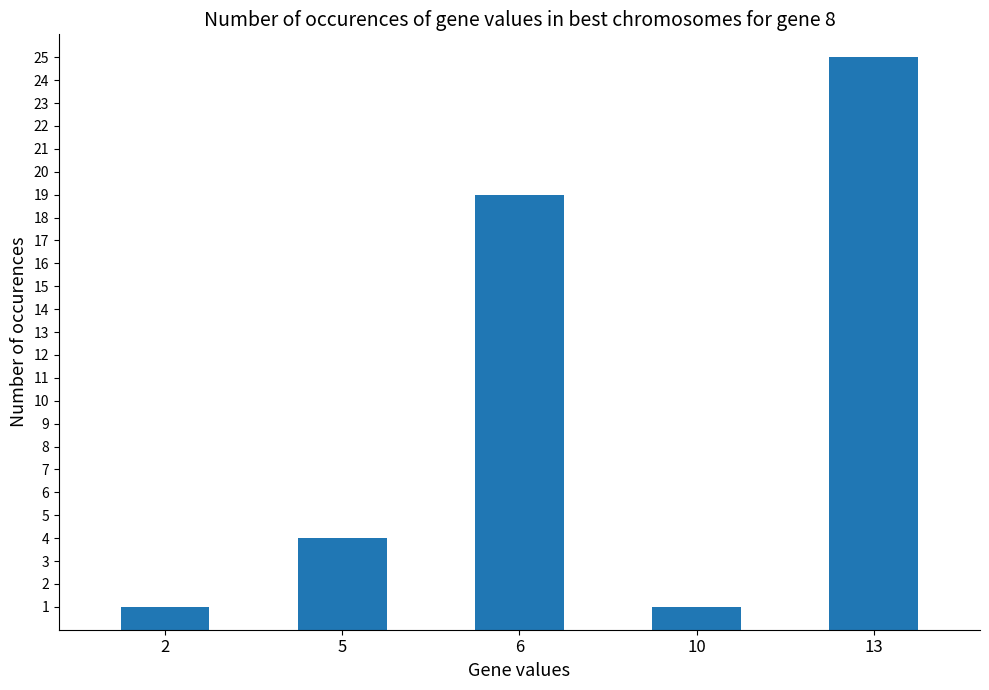

What is the value of the 4th bar from the left?

1